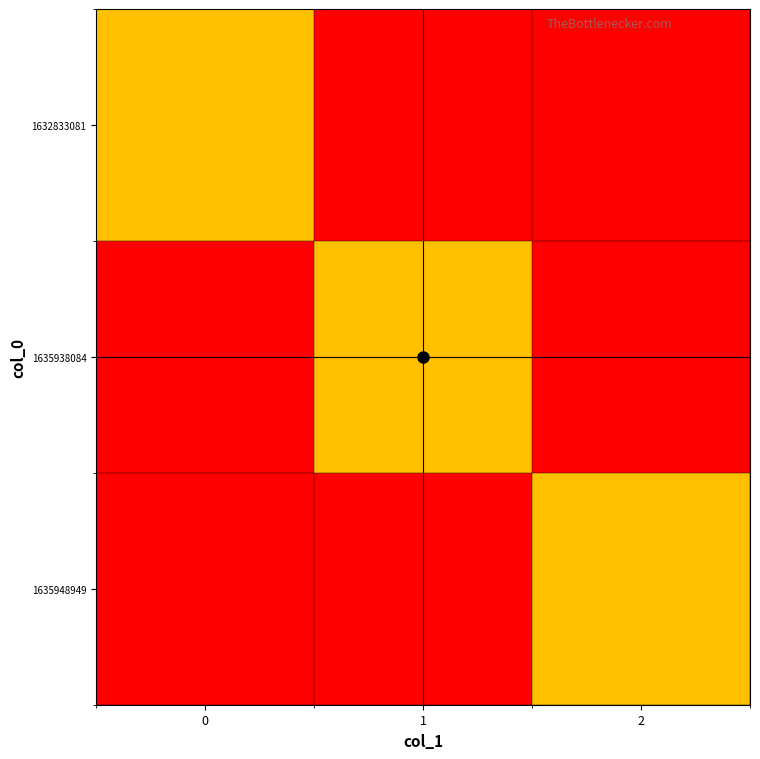

Reading left to right, what are all the values shown in this chart?

1632833081: 0=0	1=-1	2=-1
1635938084: 0=-1	1=0	2=-1
1635948949: 0=-1	1=-1	2=0